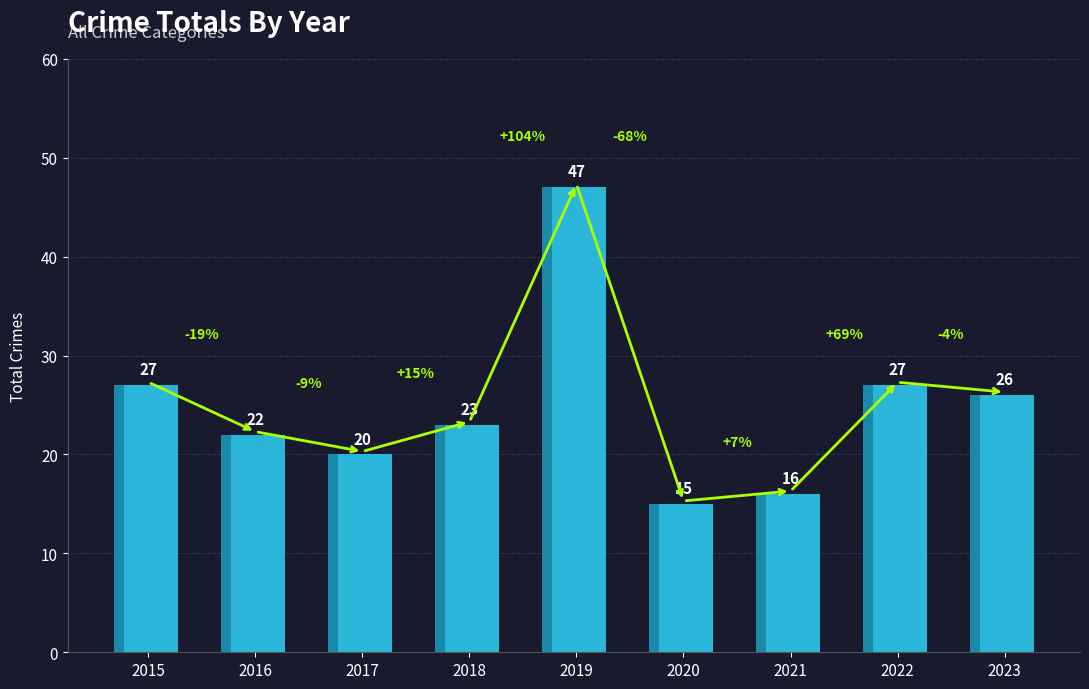

Reading left to right, what are all the values shown in this chart?

2015=27	2016=22	2017=20	2018=23	2019=47	2020=15	2021=16	2022=27	2023=26